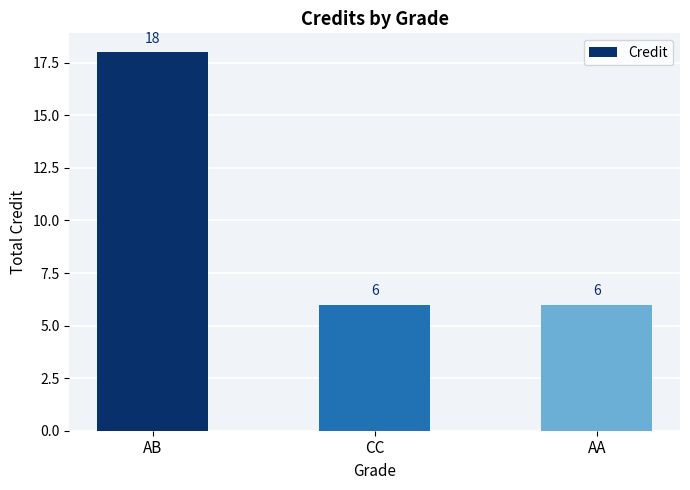

Which has a higher value, AB or AA?

AB